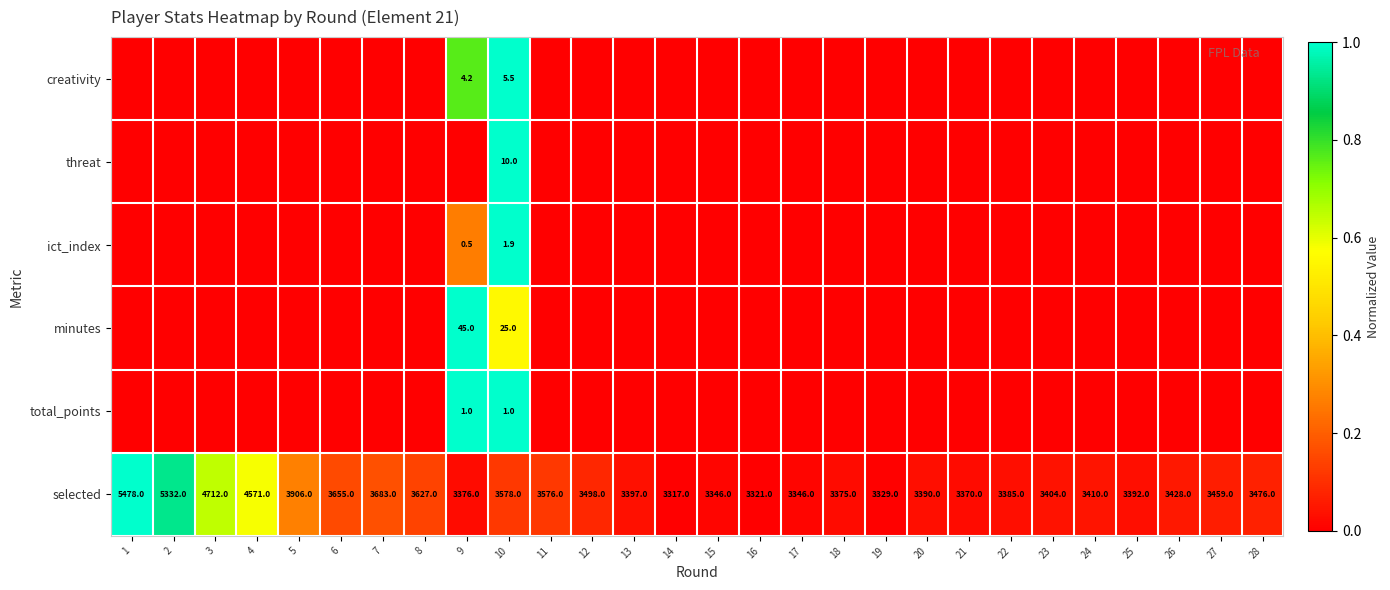

The creativity series shows 8.0 at 10. True or false?

False